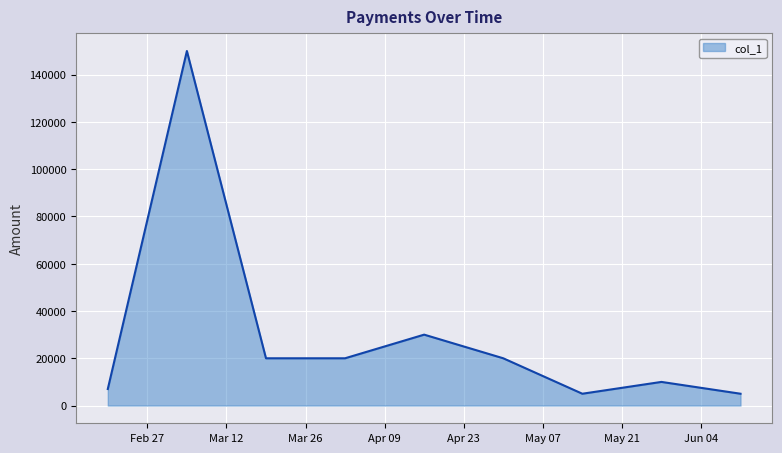

True or false: the data has more than 2 interior local peaks.

True